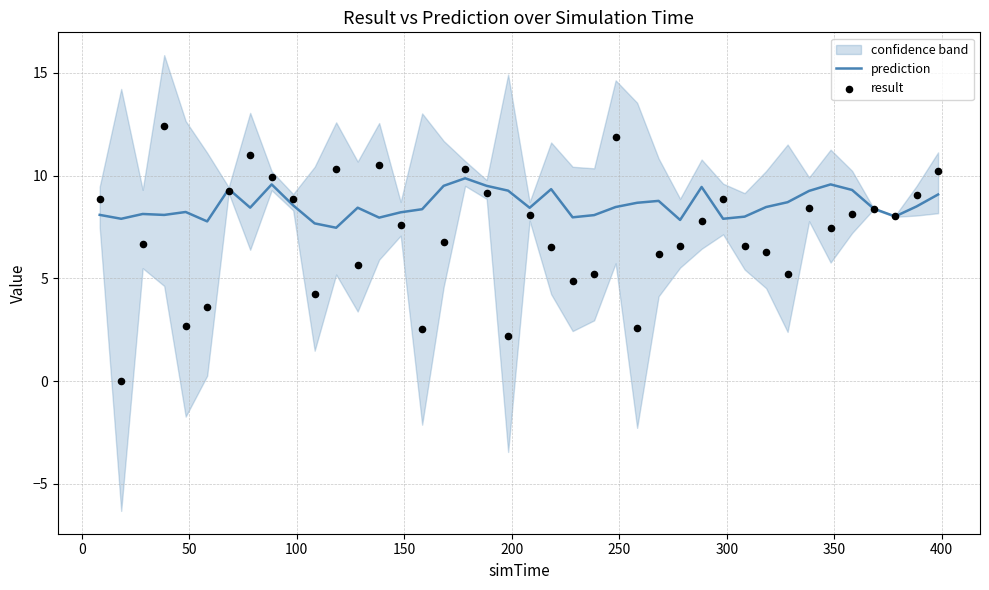

What is the minimum value for prediction?

7.5